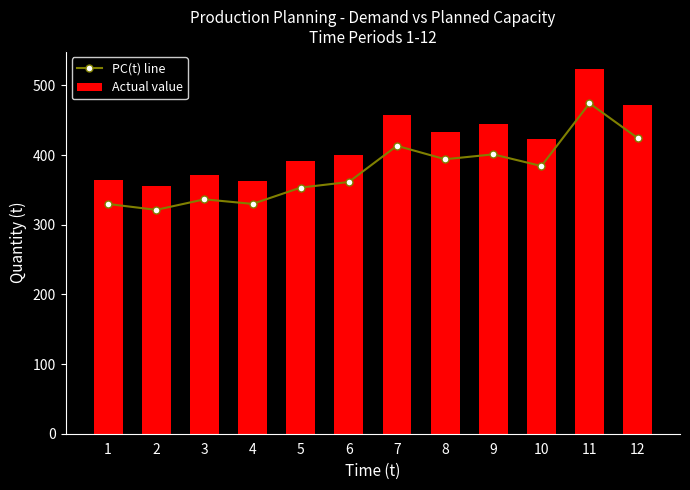

Is it true that Actual value equals 506.7 at 2?

False